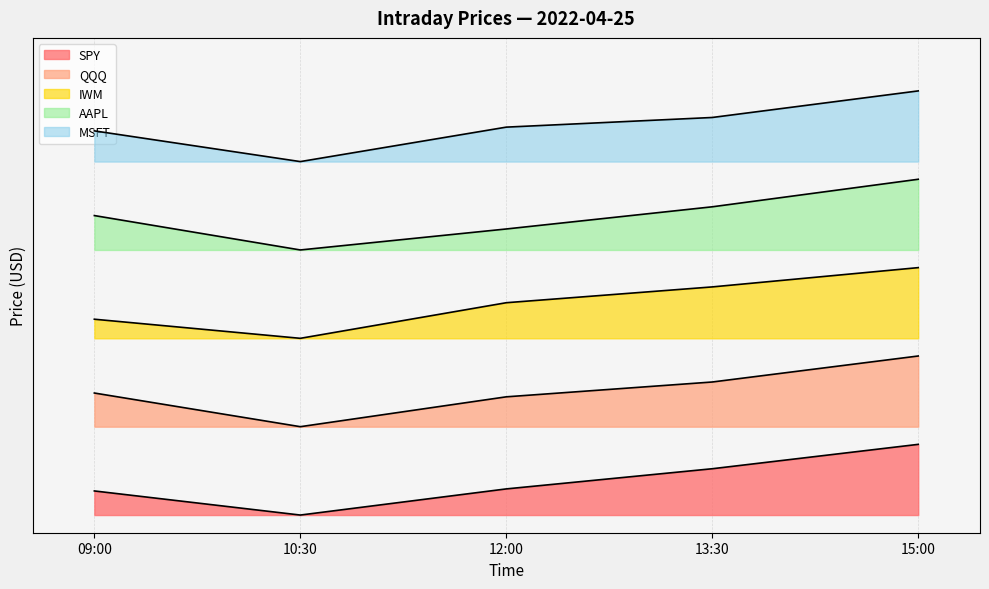

How many interior local valleys does the SPY series have?

1